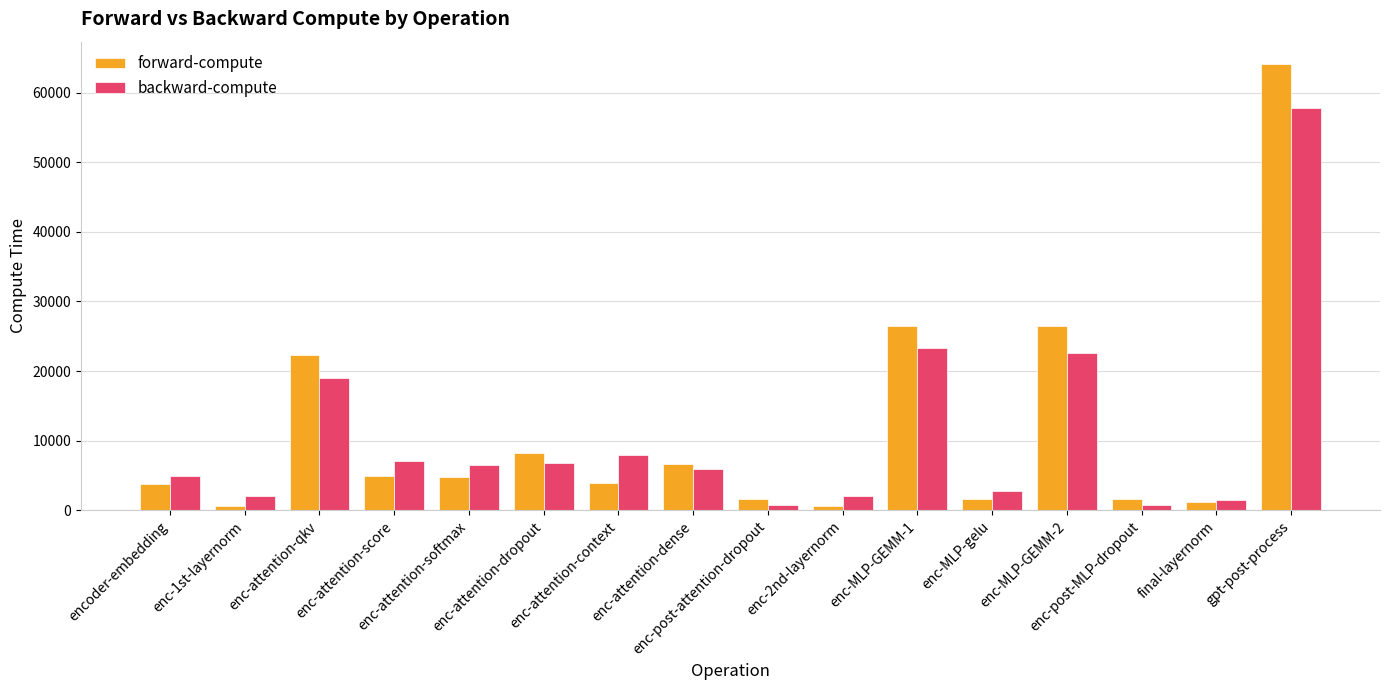

What is the label of the 13th bar from the right?

enc-attention-score